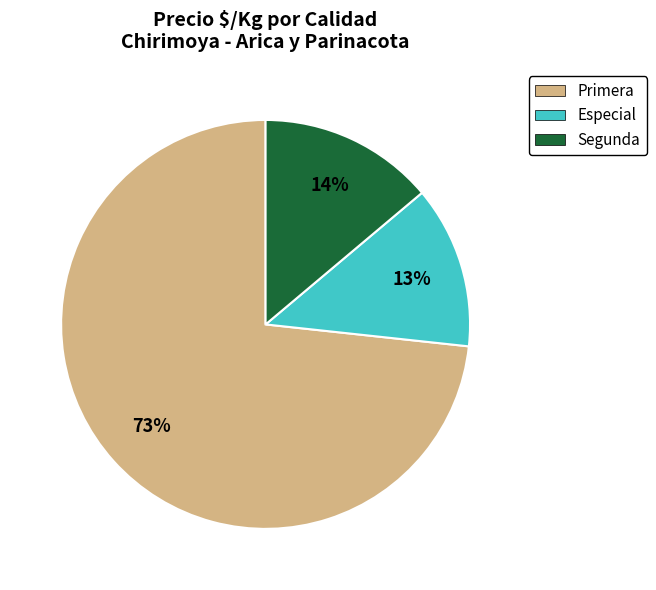

Between Especial and Segunda, which is larger?

Segunda